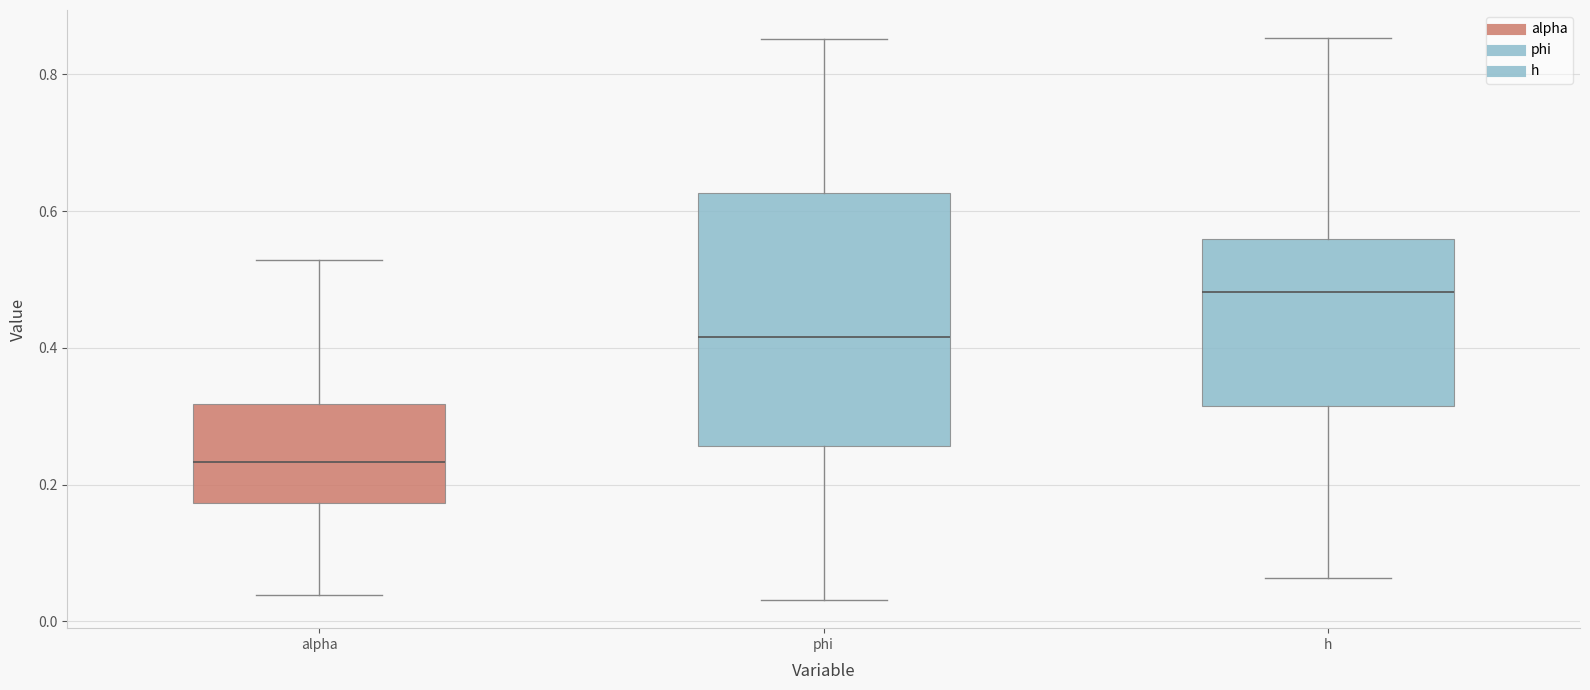

Reading left to right, read every box against the y-axis: the position of its median line, the range the box covers, and the ends of its whiskers. The values are not printed on the chart, so give them approximately, as read against the axis.

alpha: median 0.24, box 0.18 to 0.32, whiskers 0.04 to 0.52
phi: median 0.42, box 0.26 to 0.62, whiskers 0.04 to 0.86
h: median 0.48, box 0.32 to 0.56, whiskers 0.06 to 0.86